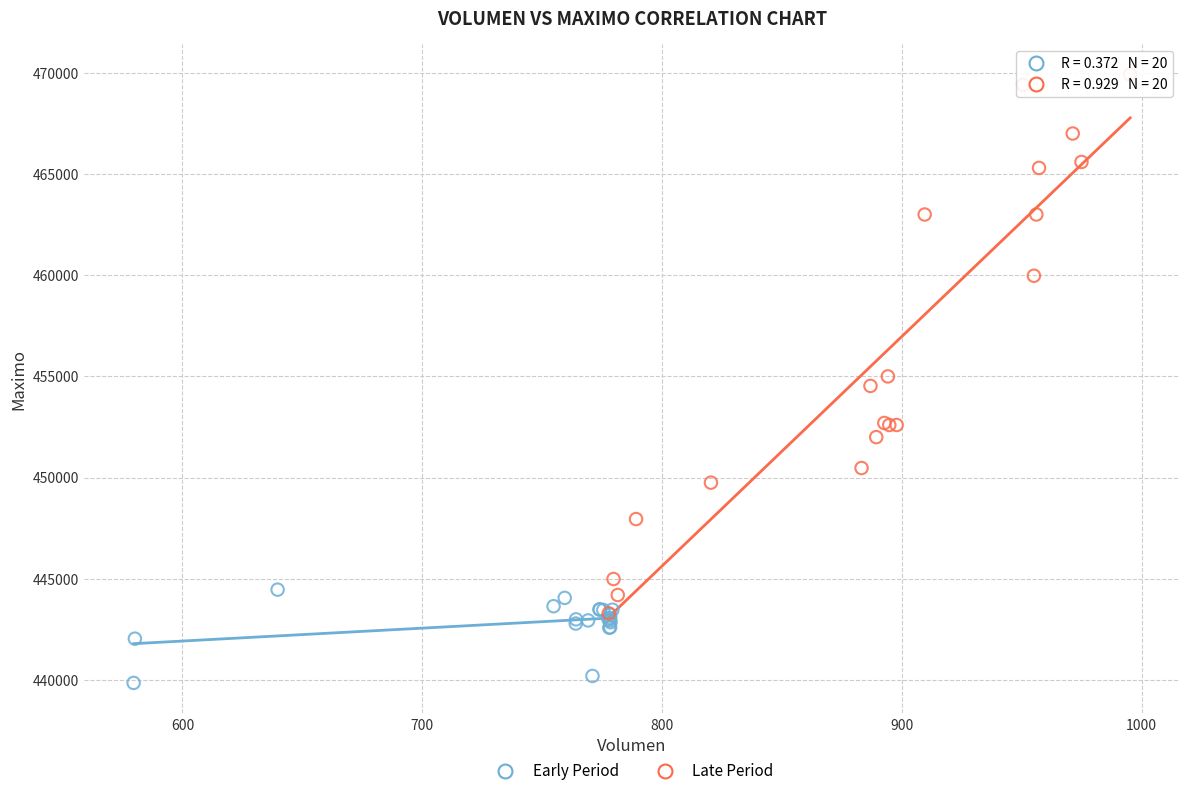

Which series has the largest Y range (max minus min)?

Late Period